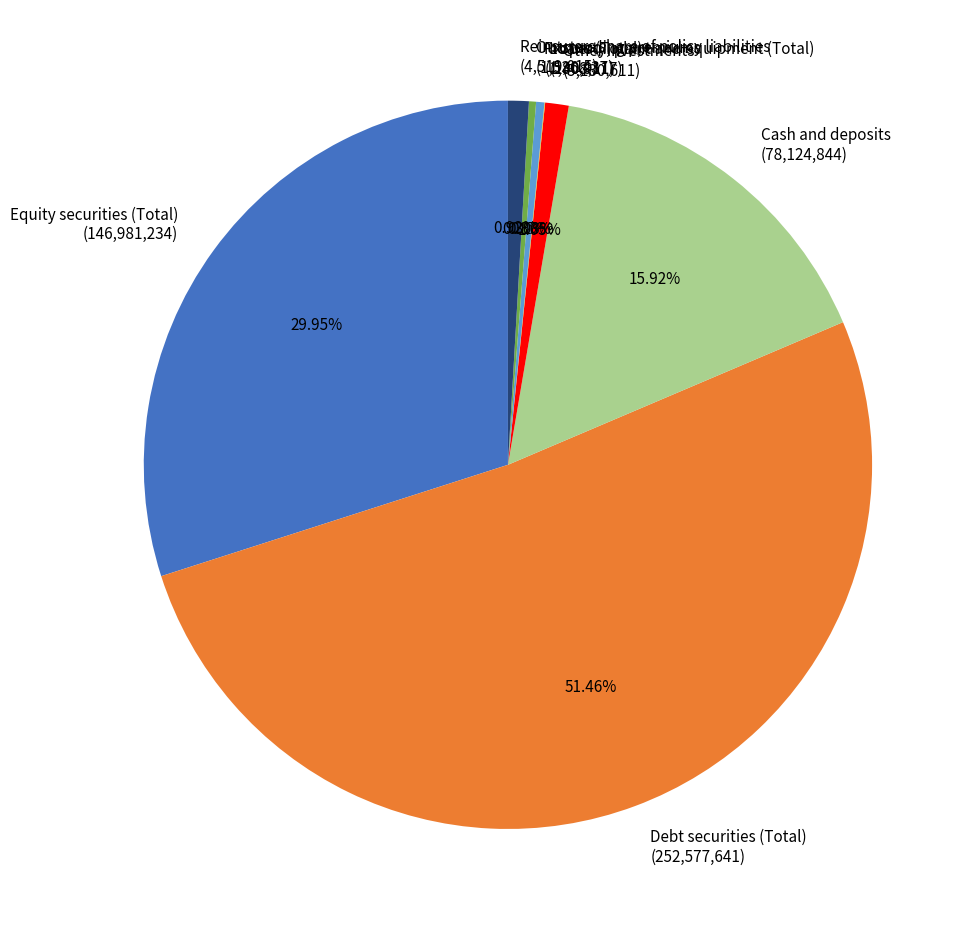

Combined, do Cash and deposits and Other investments account for over 50%?

No